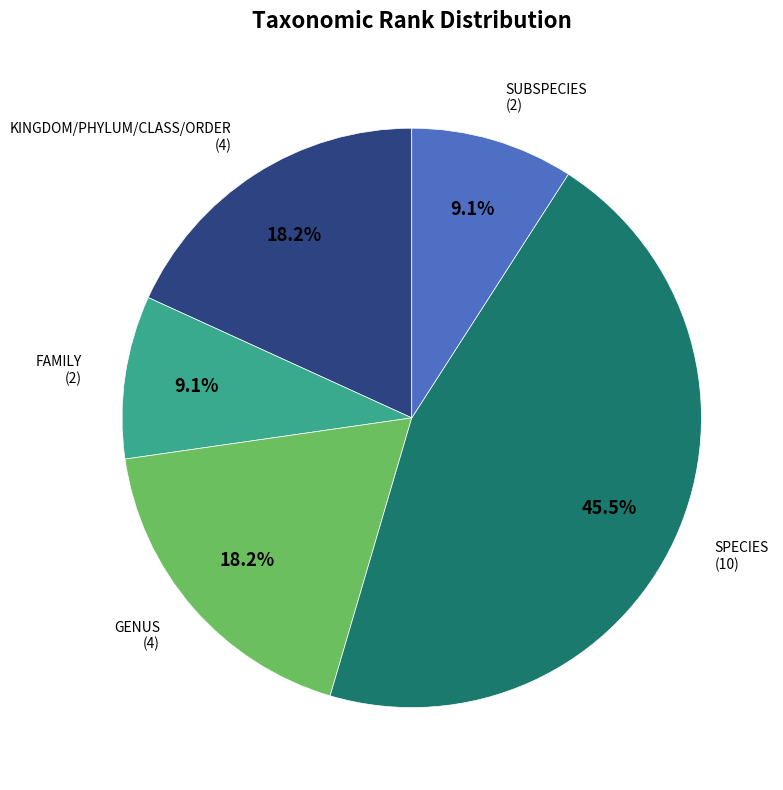

How many segments does this pie chart have?

5